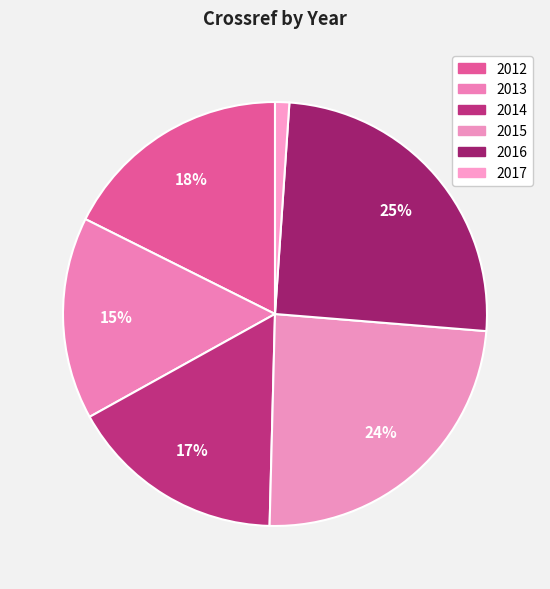

Which category has the smallest portion of the pie?

2017